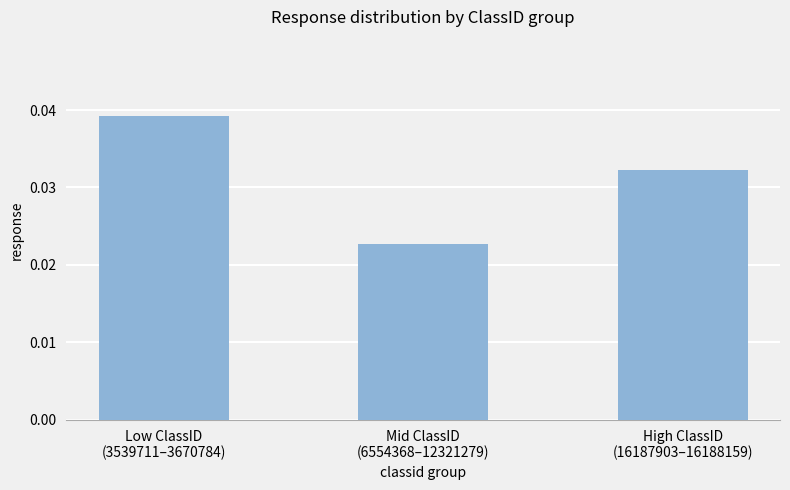

Where is the data nearest to the value 0?

Mid ClassID
(6554368–12321279)